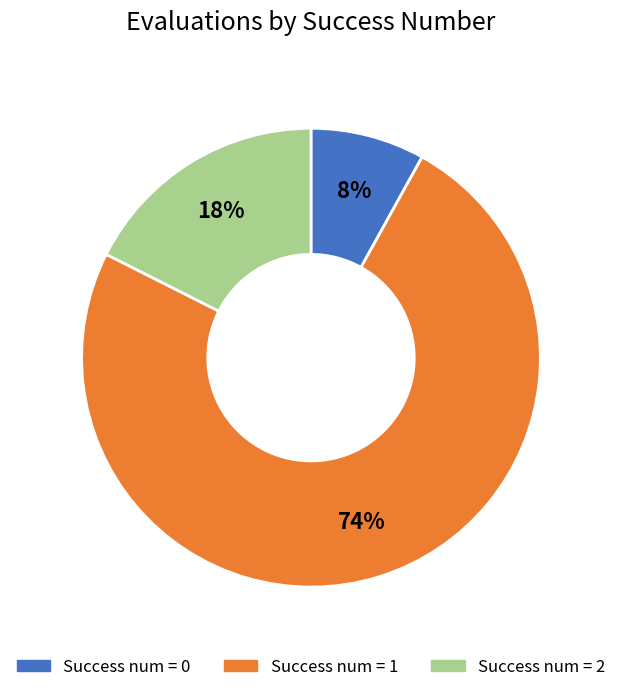

Count the number of slices in the pie.

3